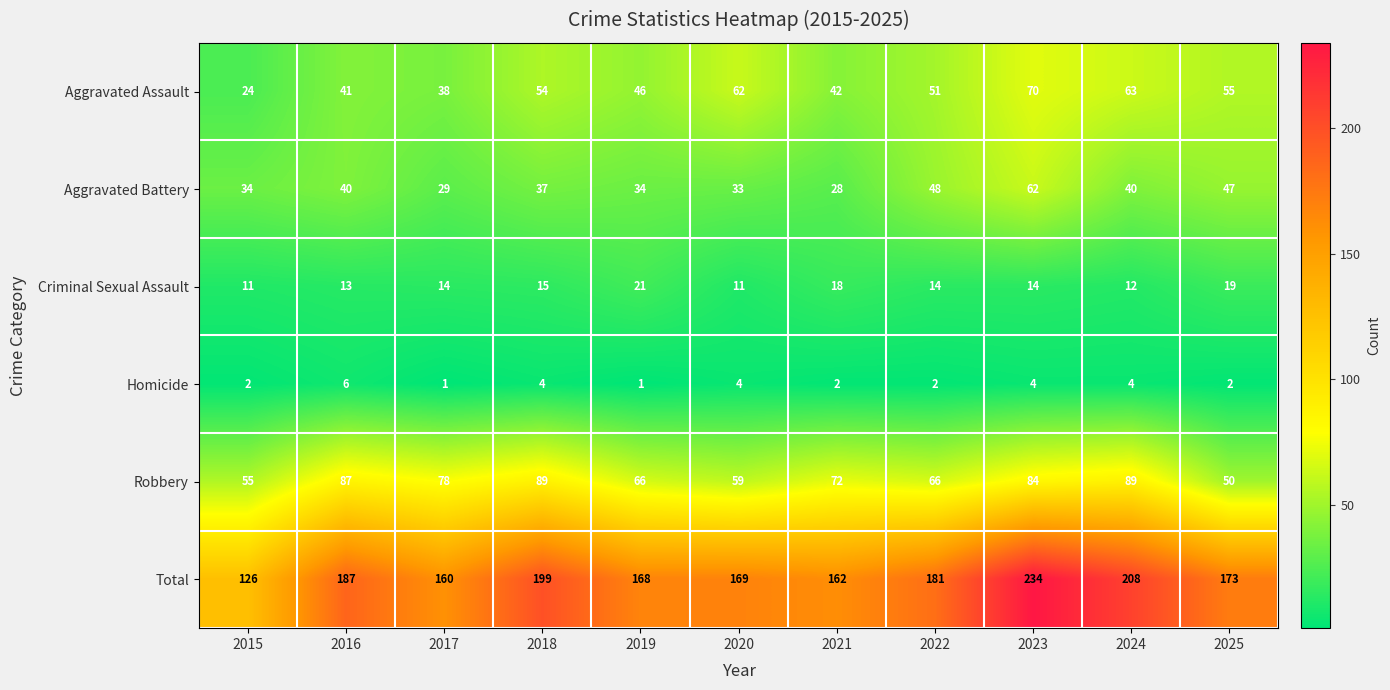

Which series has the largest range (max minus min)?

Total